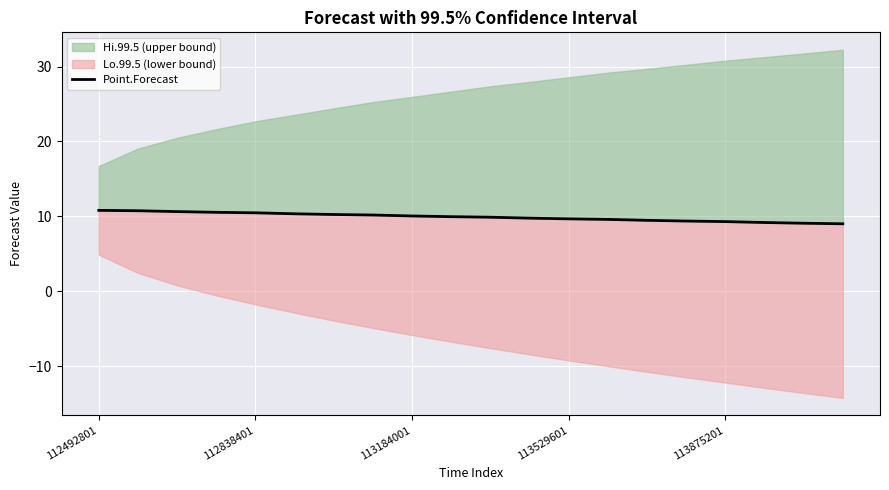

What position from the left is 11?

12